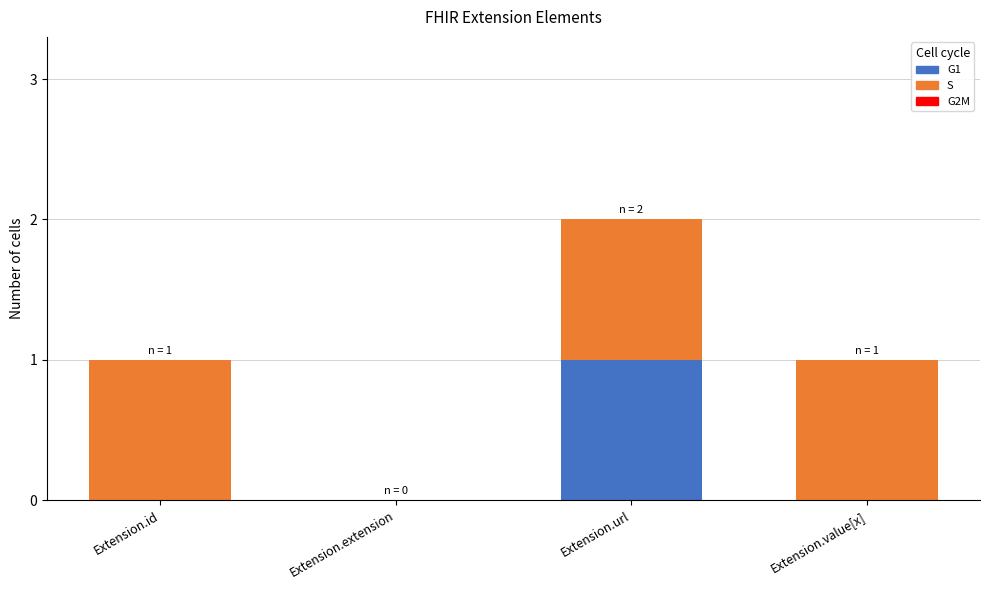

How many G1 values are between 0 and 1?

4